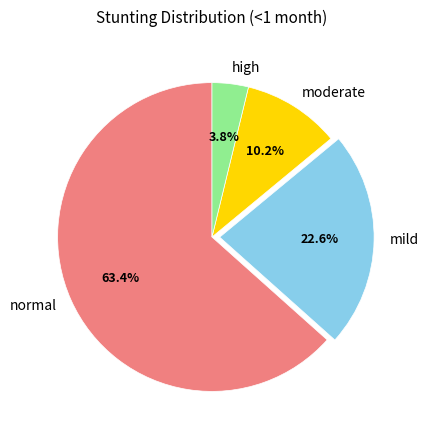

How many segments does this pie chart have?

4